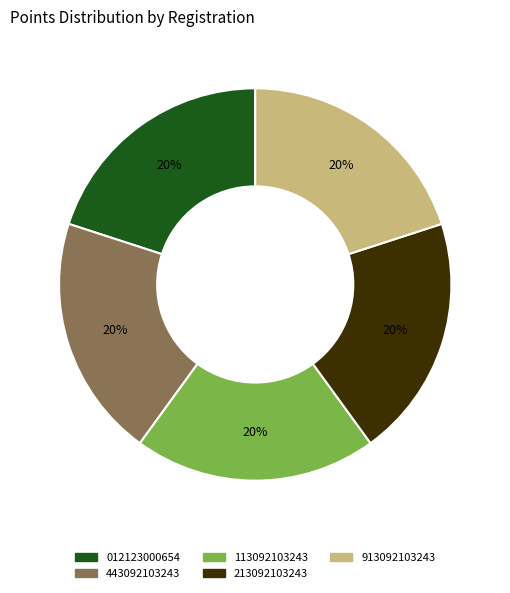

Does 213092103243 account for over 50% of the chart?

No